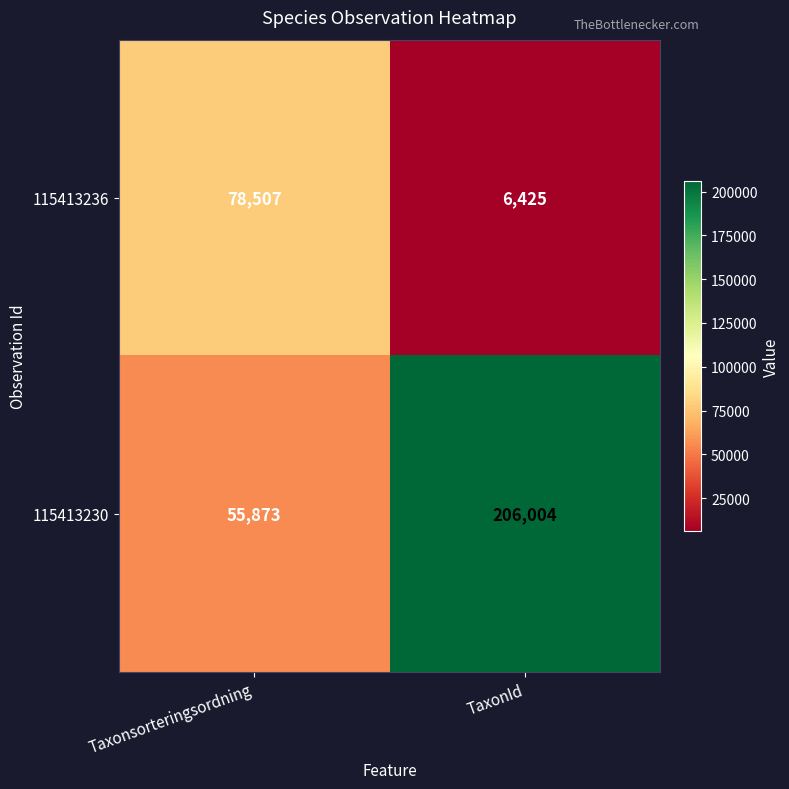

What is the total value across all series at Taxonsorteringsordning?

134380